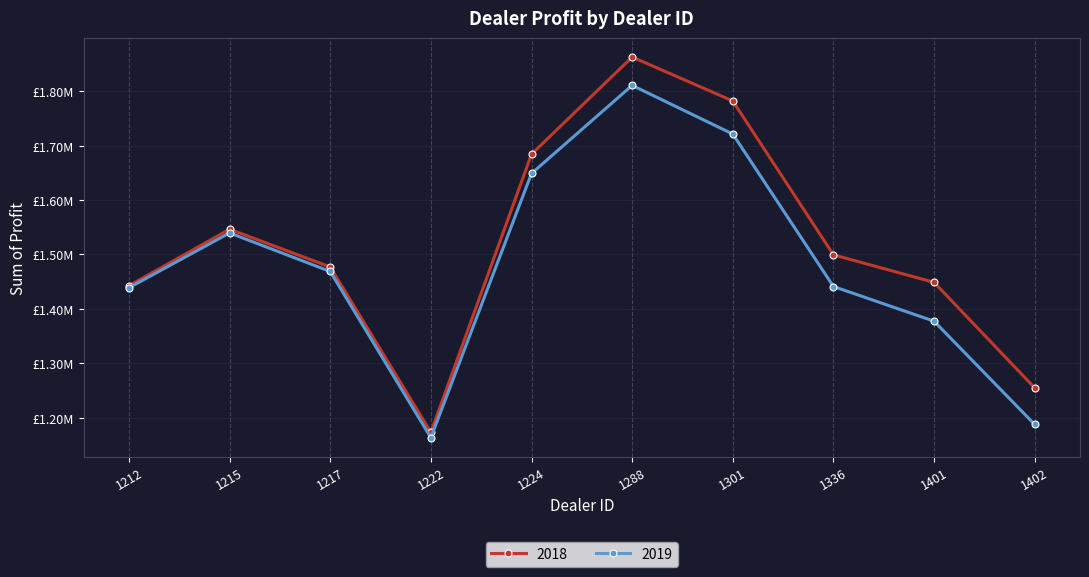

True or false: 2018 and 2019 cross at least once.

False